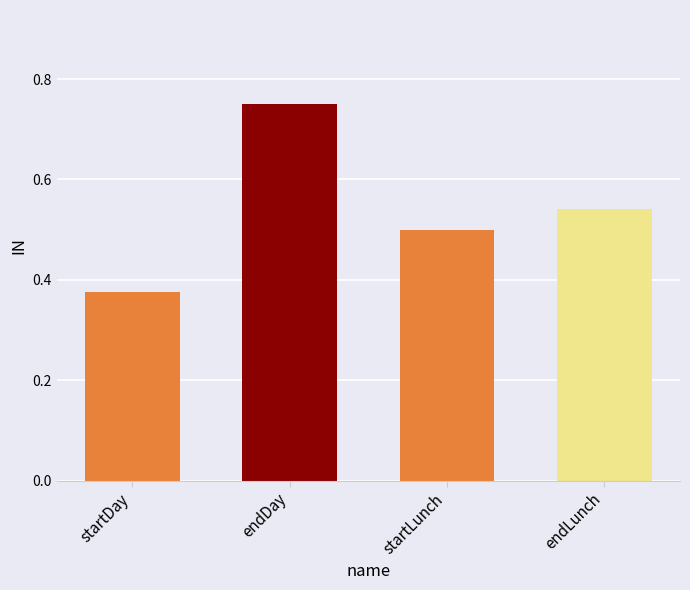

Which category has the highest value across all series?

endDay